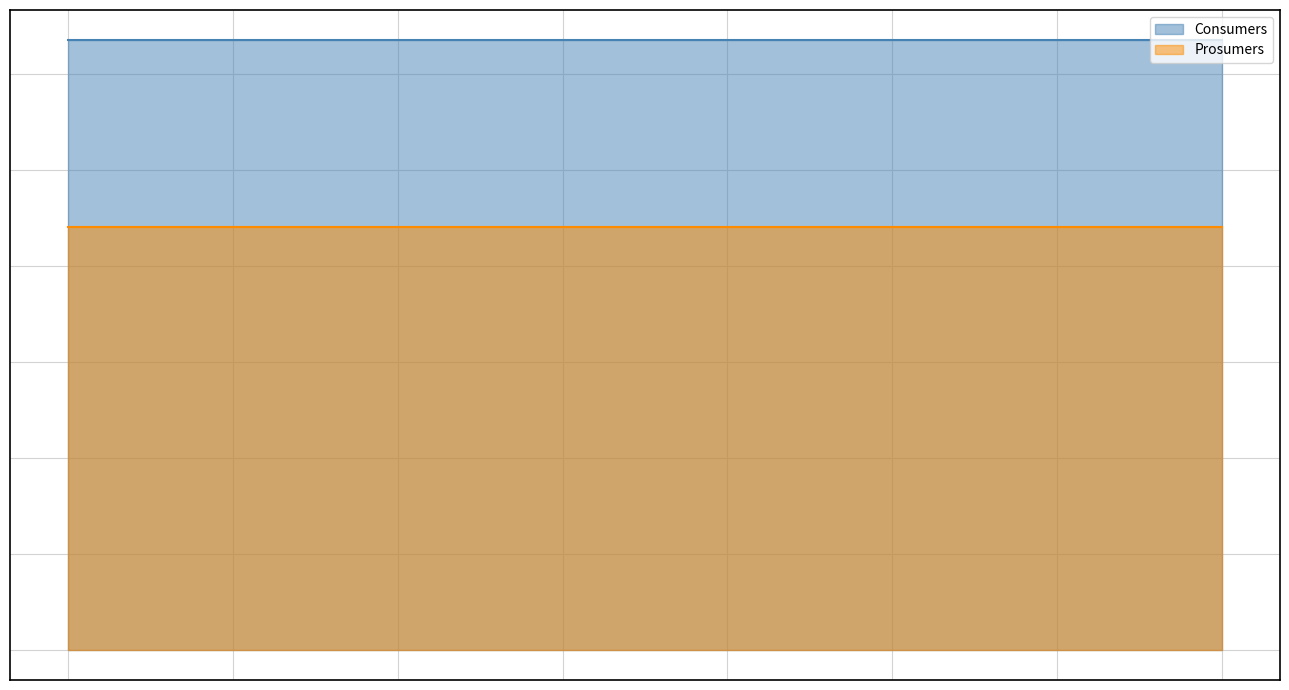

True or false: Prosumers and Consumers intersect in this chart.

False